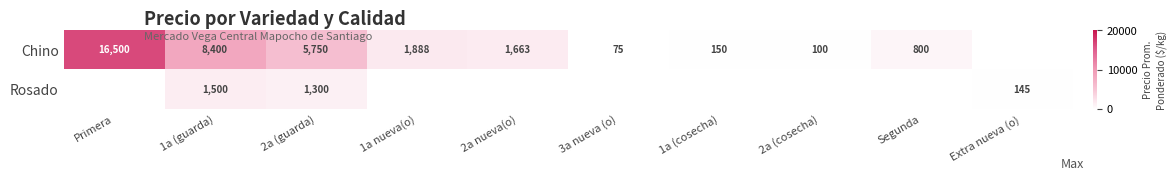

Is the value of Chino at Segunda greater than the value of Rosado at 1a (guarda)?

No